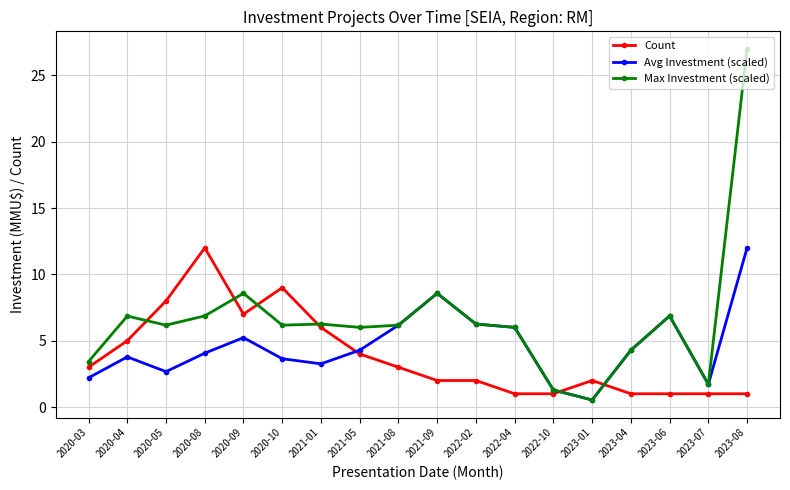

What are all the series names shown in the legend?

Count, Avg Investment (scaled), Max Investment (scaled)